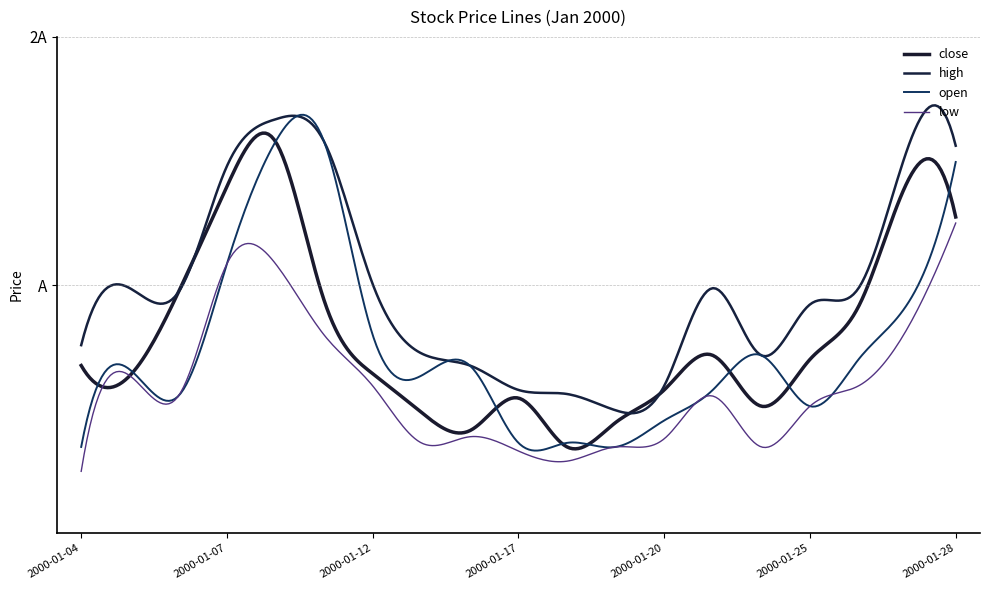

Is this an area chart (filled region under the line)?

No